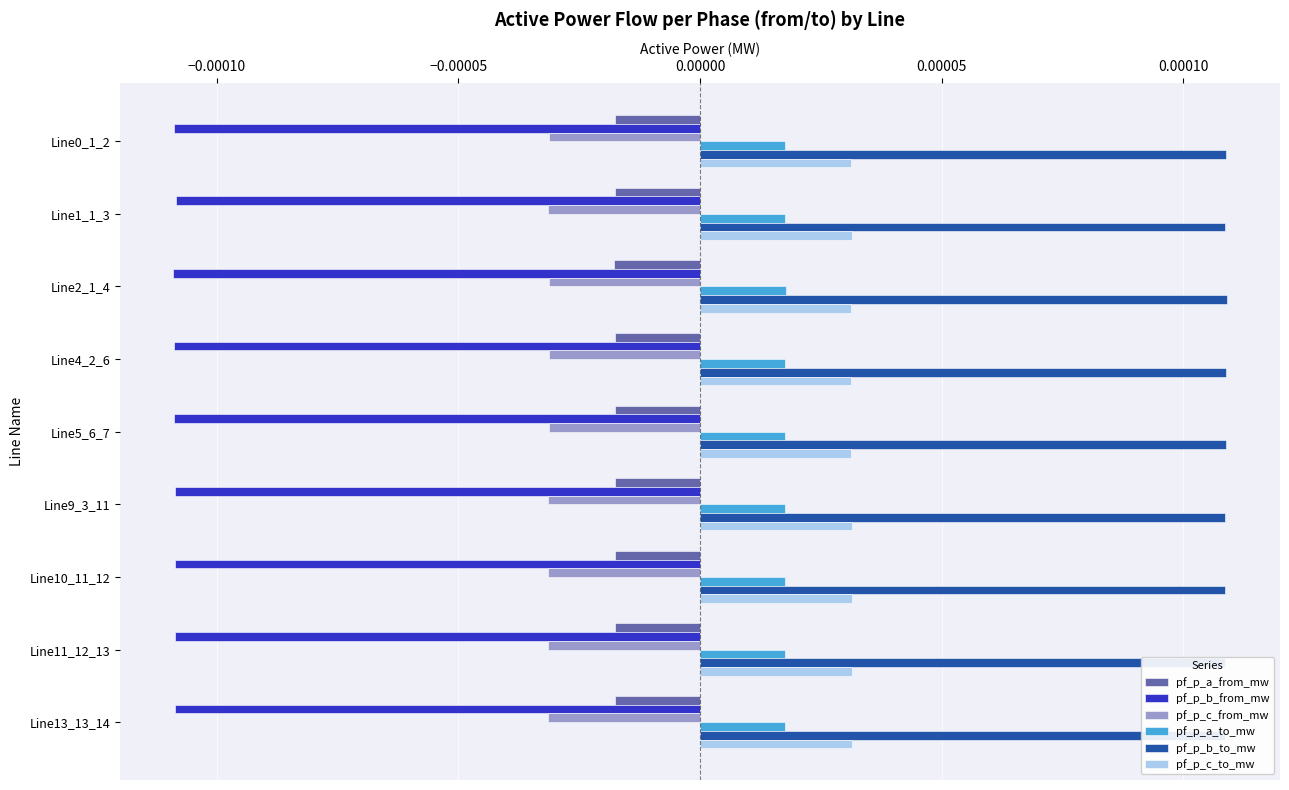

Which series has the largest total across all categories?

pf_p_b_to_mw